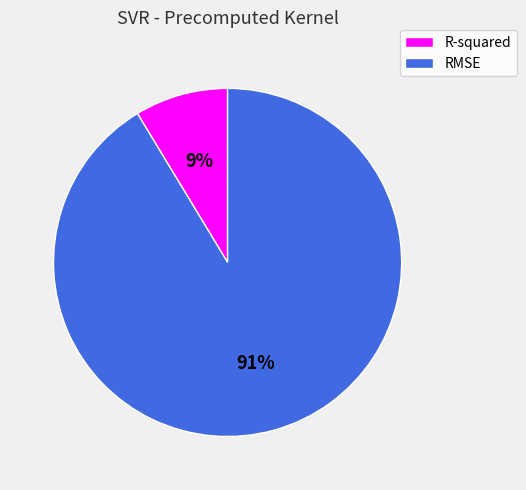

Which has a higher value, R-squared or RMSE?

RMSE